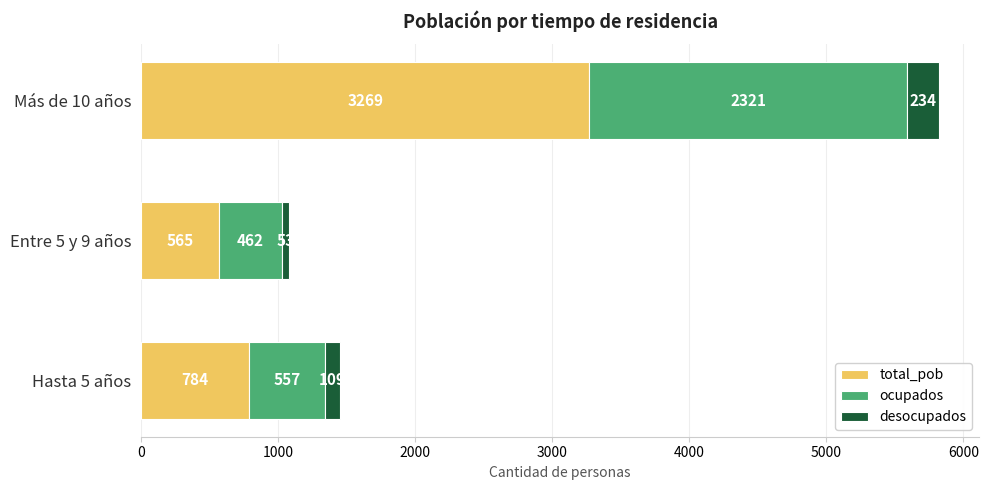

List the labels in order of total_pob value, smallest first.

Entre 5 y 9 años, Hasta 5 años, Más de 10 años